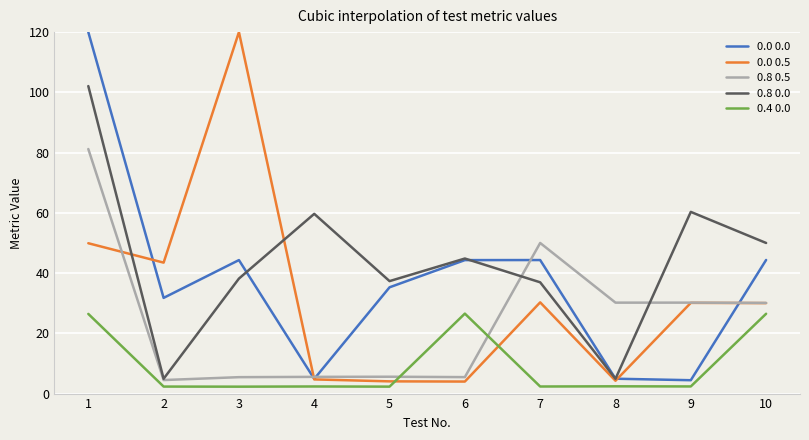

What are all the series names shown in the legend?

0.0 0.0, 0.0 0.5, 0.8 0.5, 0.8 0.0, 0.4 0.0